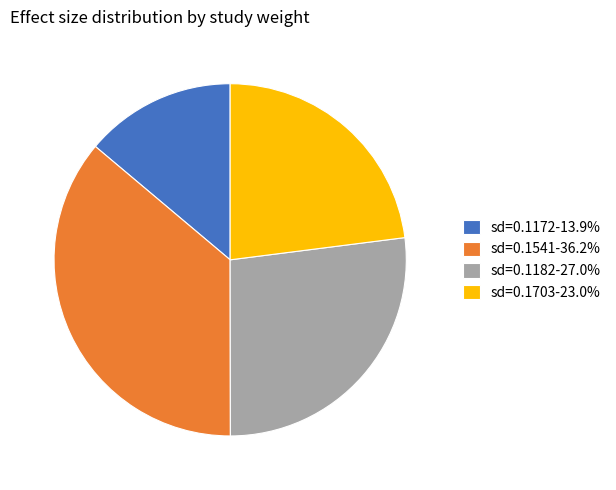

Combined, do sd=0.1703-23.0% and sd=0.1541-36.2% account for over 50%?

Yes